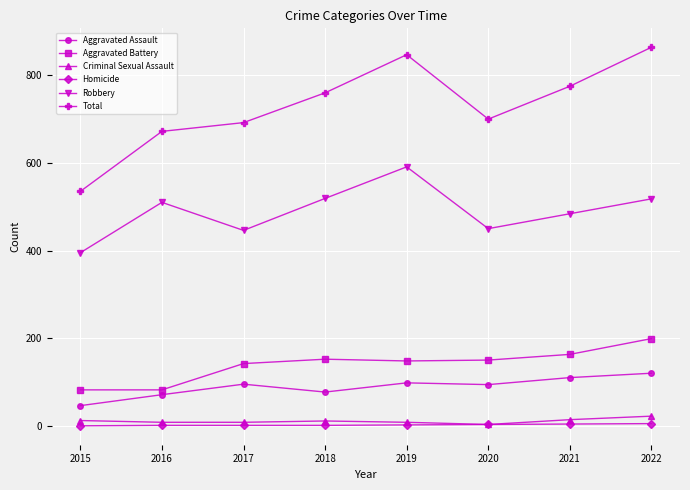

Is the value of Total at 2018 greater than the value of Criminal Sexual Assault at 2022?

Yes